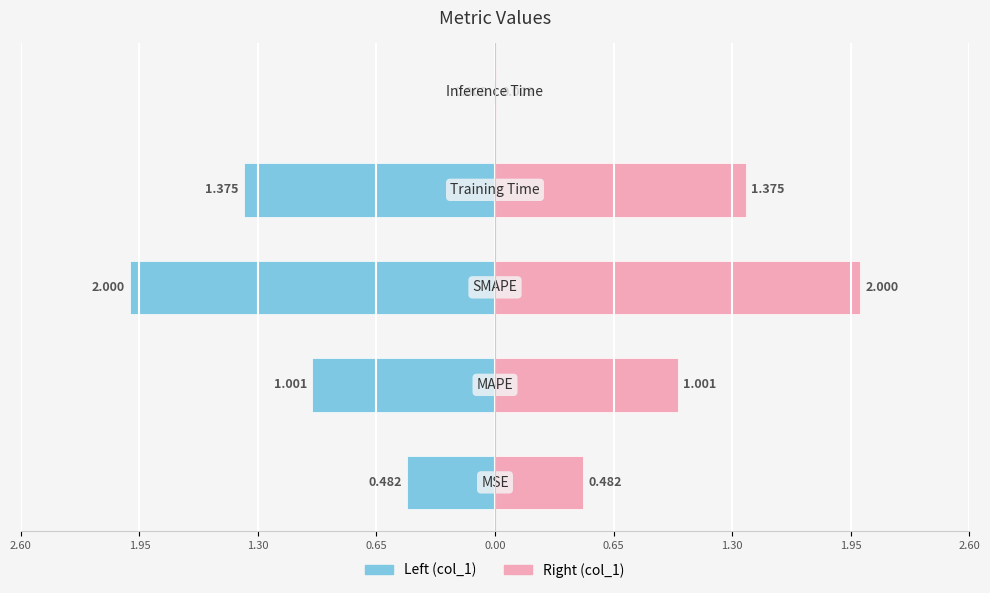

How many data points does each series have?

5